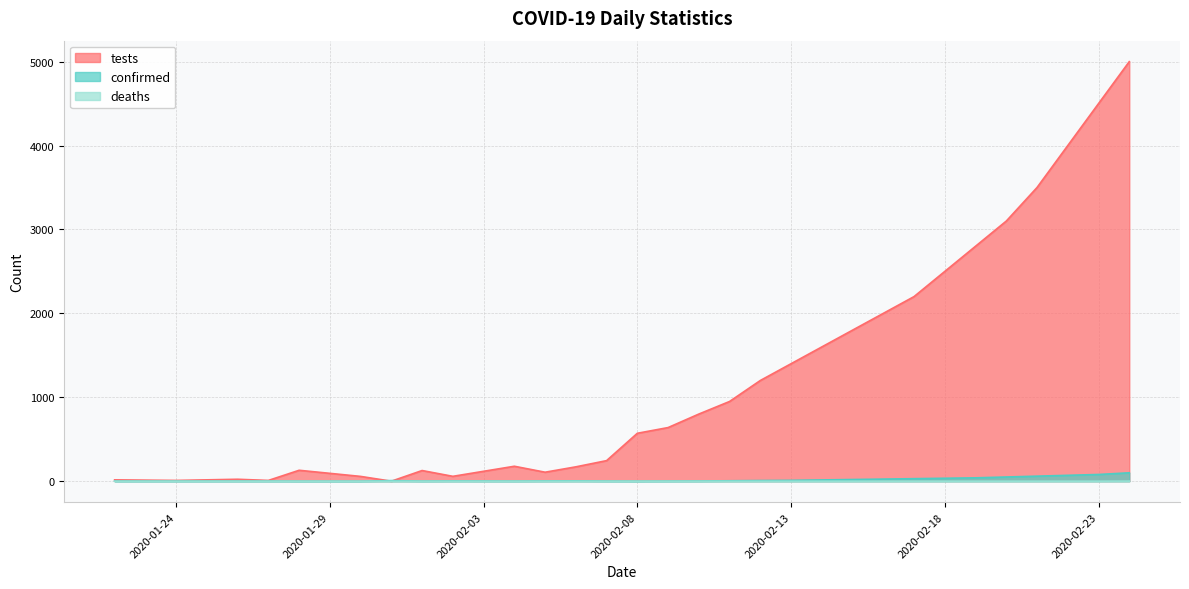

Reading right to left, list all the values displayed in this chart.

tests: 2020-02-24=5000	2020-02-23=4500	2020-02-22=4000	2020-02-21=3500	2020-02-20=3100	2020-02-19=2800	2020-02-18=2500	2020-02-17=2200	2020-02-16=2000	2020-02-15=1800	2020-02-14=1600	2020-02-13=1400	2020-02-12=1200	2020-02-11=950	2020-02-10=800	2020-02-09=639	2020-02-08=571	2020-02-07=245	2020-02-06=171	2020-02-05=107	2020-02-04=178	2020-02-02=58	2020-02-01=127	2020-01-31=0	2020-01-30=57	2020-01-28=130	2020-01-27=9	2020-01-26=23	2020-01-24=9	2020-01-22=16
confirmed: 2020-02-24=100	2020-02-23=80	2020-02-22=70	2020-02-21=60	2020-02-20=50	2020-02-19=40	2020-02-18=35	2020-02-17=30	2020-02-16=25	2020-02-15=20	2020-02-14=15	2020-02-13=10	2020-02-12=8	2020-02-11=5	2020-02-10=2	2020-02-09=1	2020-02-08=0	2020-02-07=1	2020-02-06=4	2020-02-05=3	2020-02-04=1	2020-02-02=3	2020-02-01=1	2020-01-31=7	2020-01-30=0	2020-01-28=0	2020-01-27=1	2020-01-26=1	2020-01-24=1	2020-01-22=1
deaths: 2020-02-24=1	2020-02-23=0	2020-02-22=0	2020-02-21=0	2020-02-20=0	2020-02-19=0	2020-02-18=0	2020-02-17=0	2020-02-16=0	2020-02-15=0	2020-02-14=0	2020-02-13=0	2020-02-12=0	2020-02-11=0	2020-02-10=0	2020-02-09=0	2020-02-08=0	2020-02-07=0	2020-02-06=0	2020-02-05=0	2020-02-04=0	2020-02-02=0	2020-02-01=0	2020-01-31=0	2020-01-30=0	2020-01-28=0	2020-01-27=0	2020-01-26=0	2020-01-24=0	2020-01-22=0